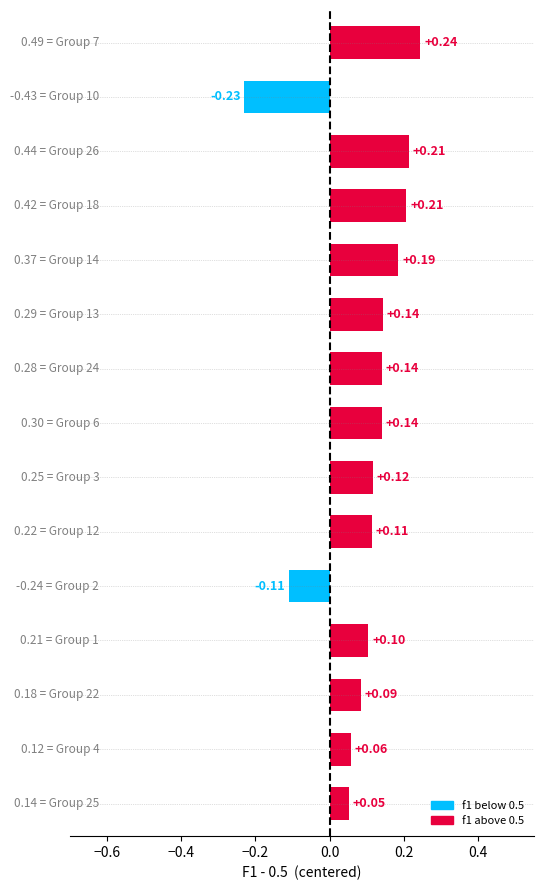

What is the difference between the maximum and minimum values?

0.5